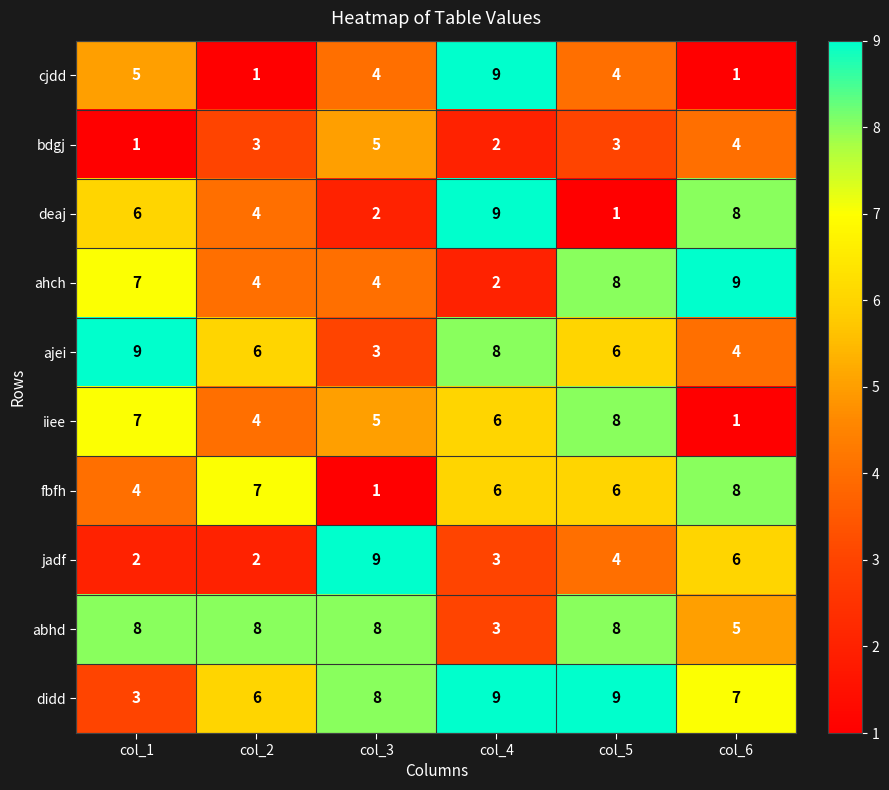

The cjdd series shows 8 at col_1. True or false?

False